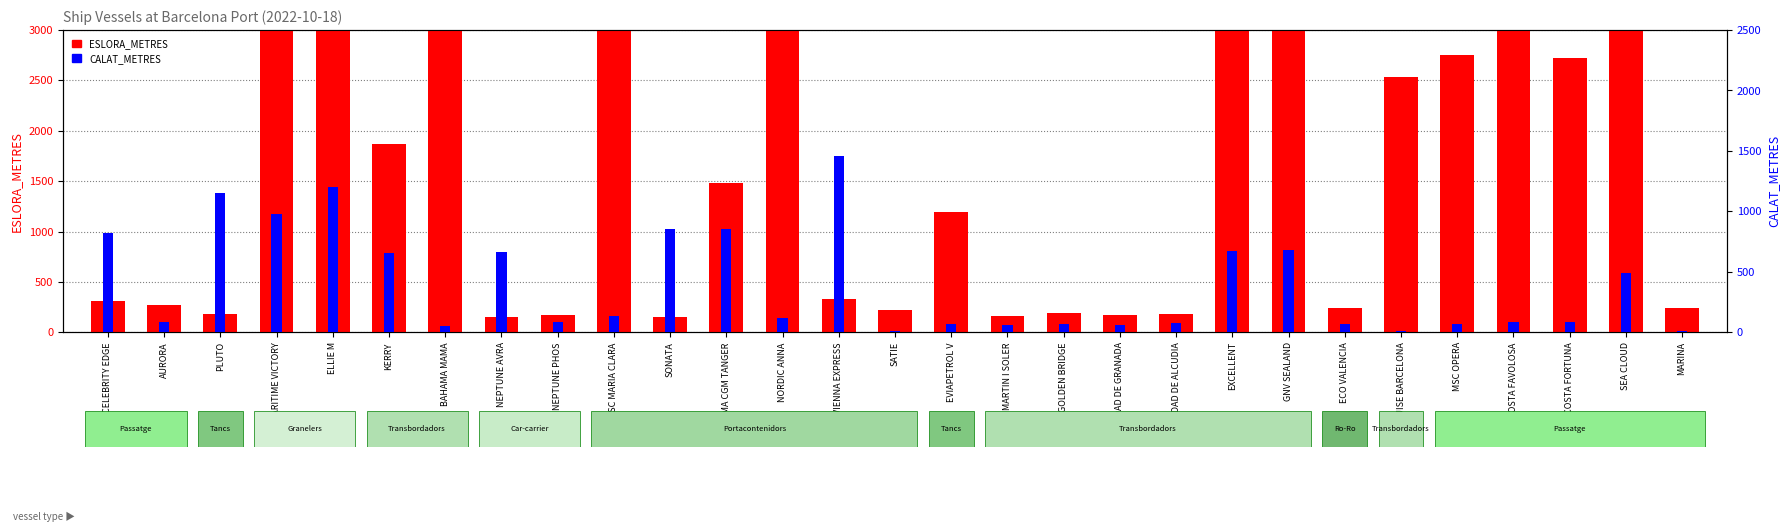

Is the value of CALAT_METRES at SEA CLOUD greater than the value of ESLORA_METRES at MSC OPERA?

No